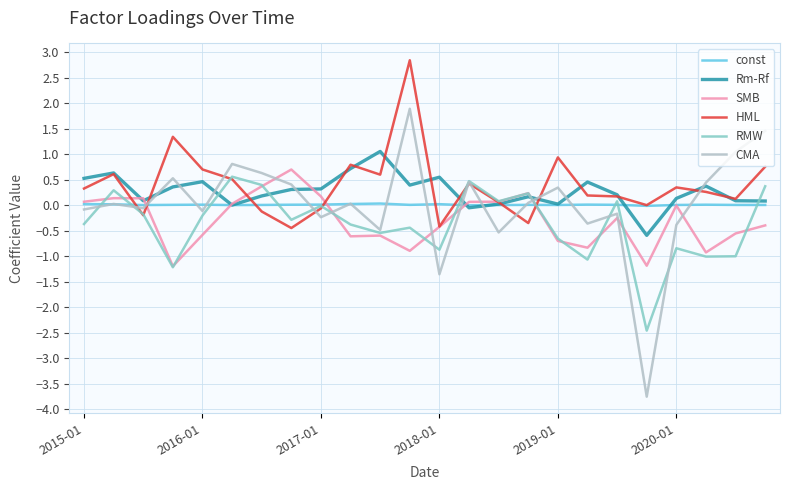

In const, how many points are higher than both neighbors (excluding endpoints)?

6